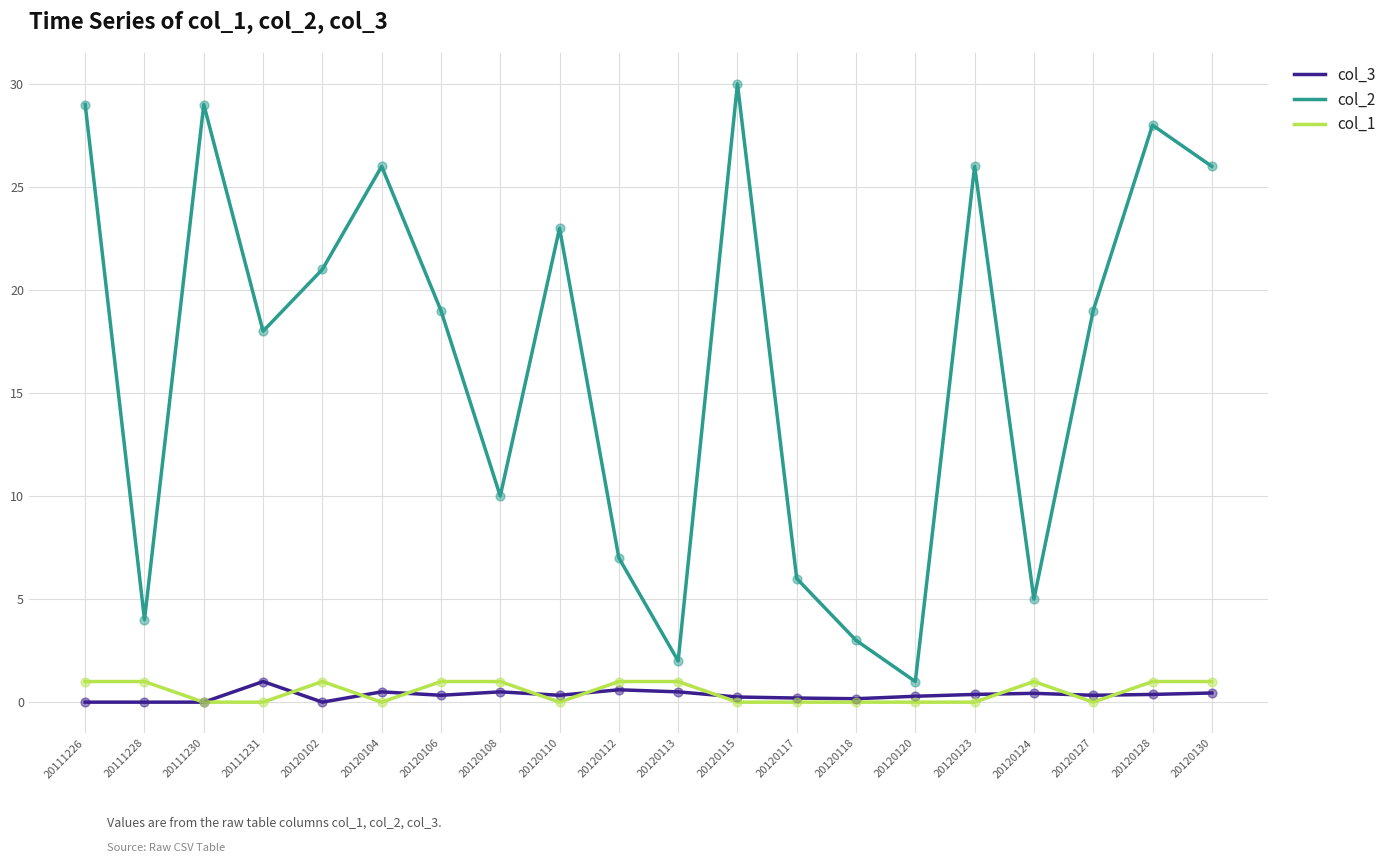

What are all the series names shown in the legend?

col_3, col_2, col_1